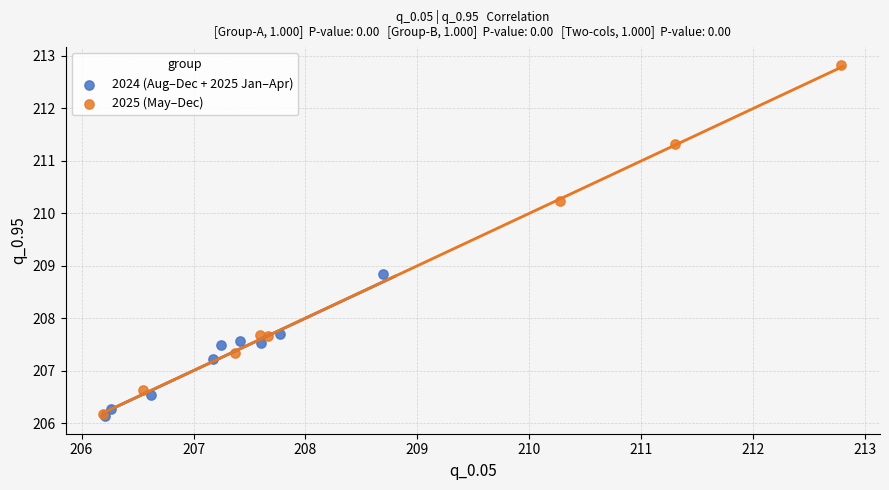

What are all the series names shown in the legend?

2024 (Aug–Dec + 2025 Jan–Apr), 2025 (May–Dec)